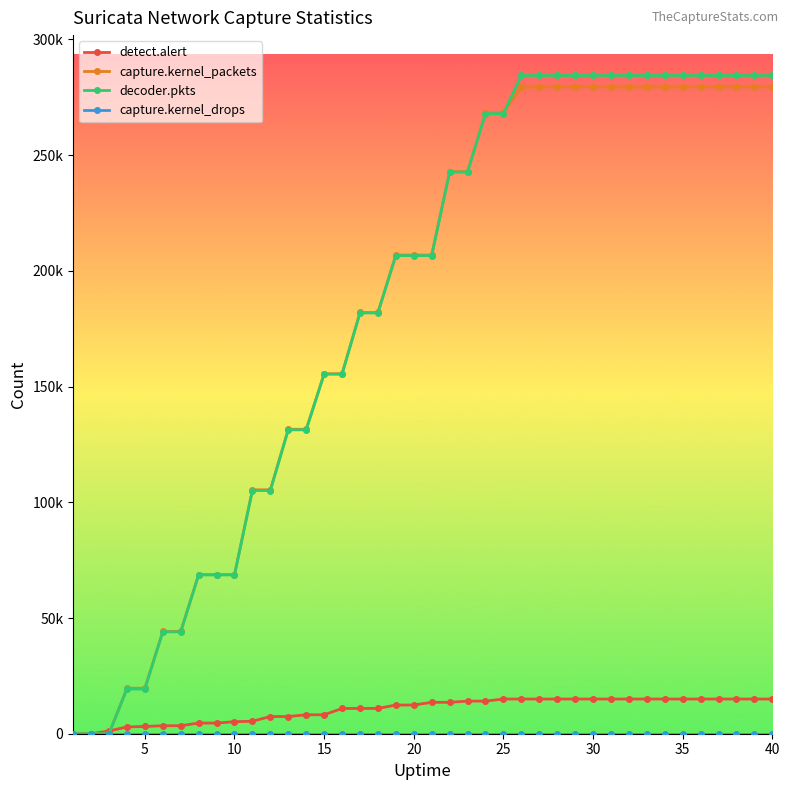

Rank the series by their maximum value, from highest to lowest.

decoder.pkts, capture.kernel_packets, detect.alert, capture.kernel_drops